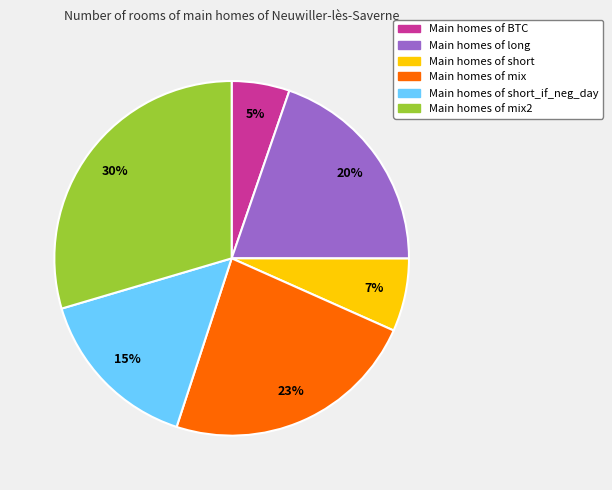

How many segments does this pie chart have?

6